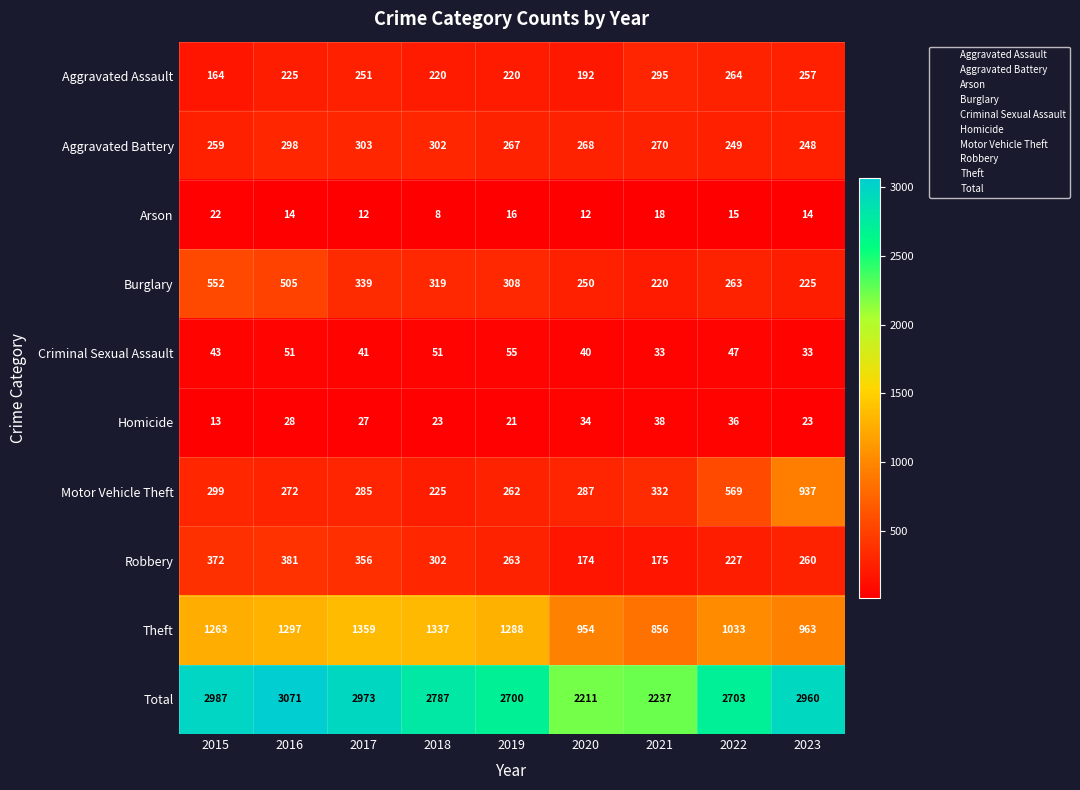

What is the smallest value displayed?

8